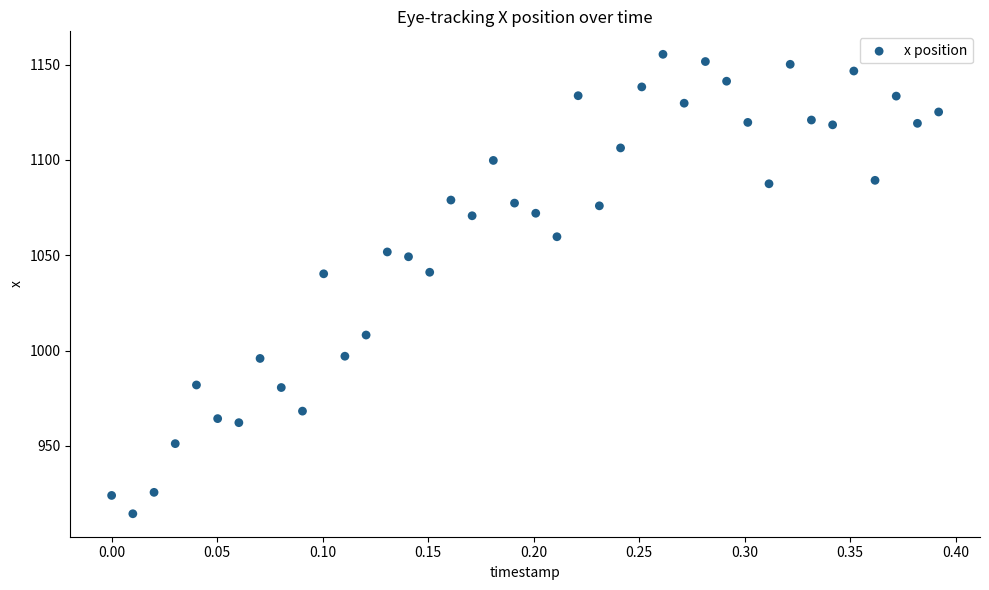

What is the range of Y values (max minus min)?

240.9